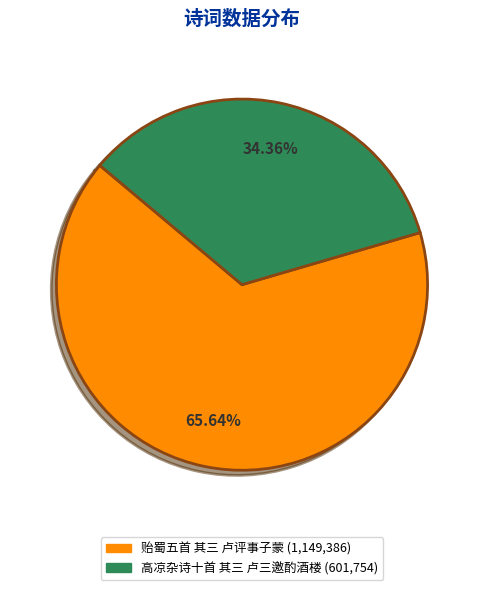

Does 贻蜀五首 其三 卢评事子蒙 represent more than half of the total?

Yes